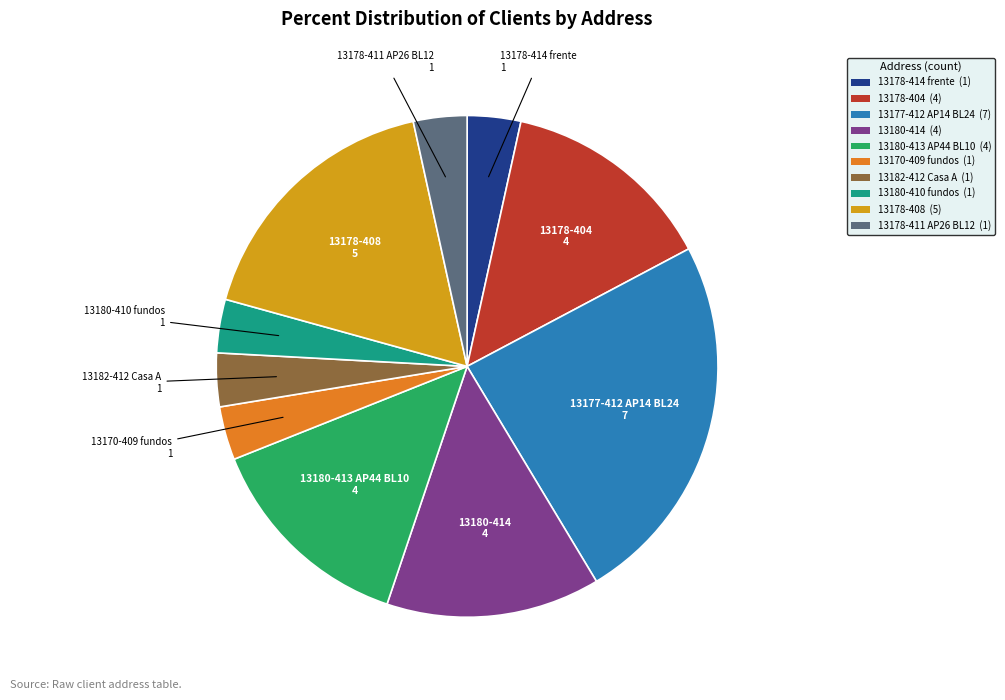

Do 13178-404 (4) and 13180-414 (4) together represent more than half of the pie?

No